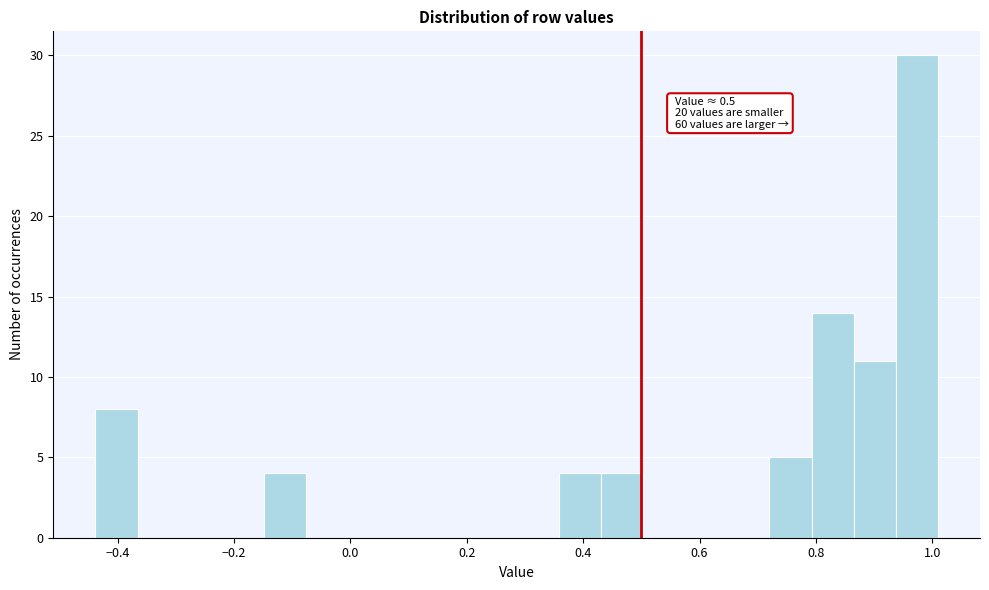

Read against the x-axis, roughly where is the centre of the tallest bar?

0.98